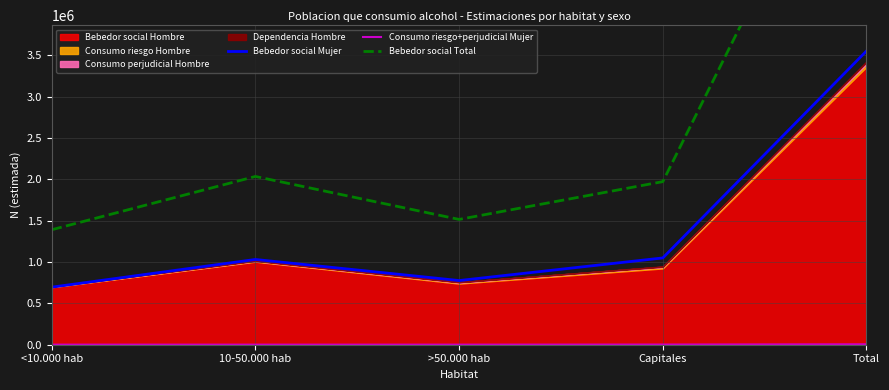

Which category has the lowest value in the Bebedor social Mujer series?

<10.000 hab